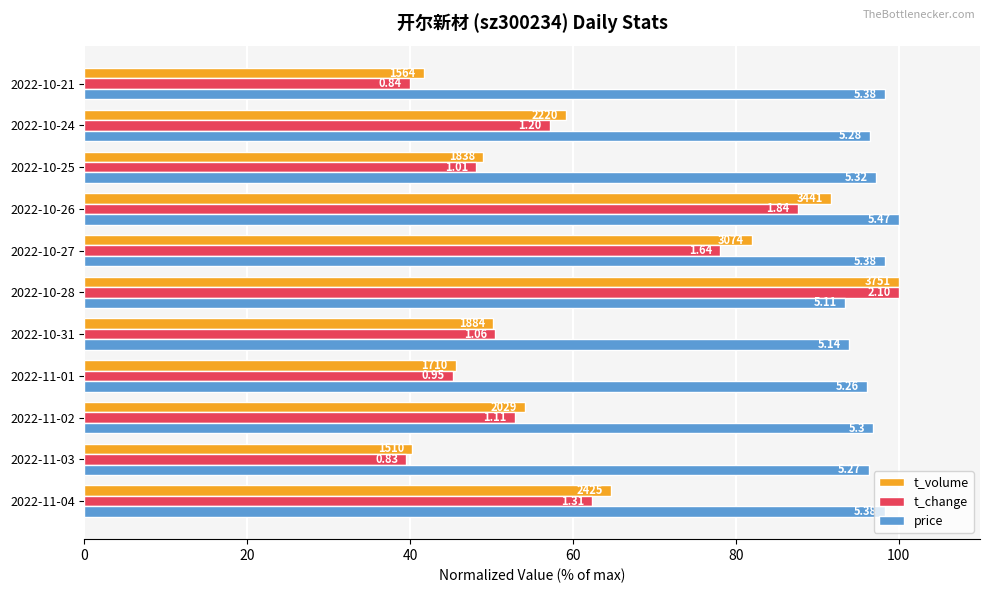

What are all the series names shown in the legend?

t_volume, t_change, price